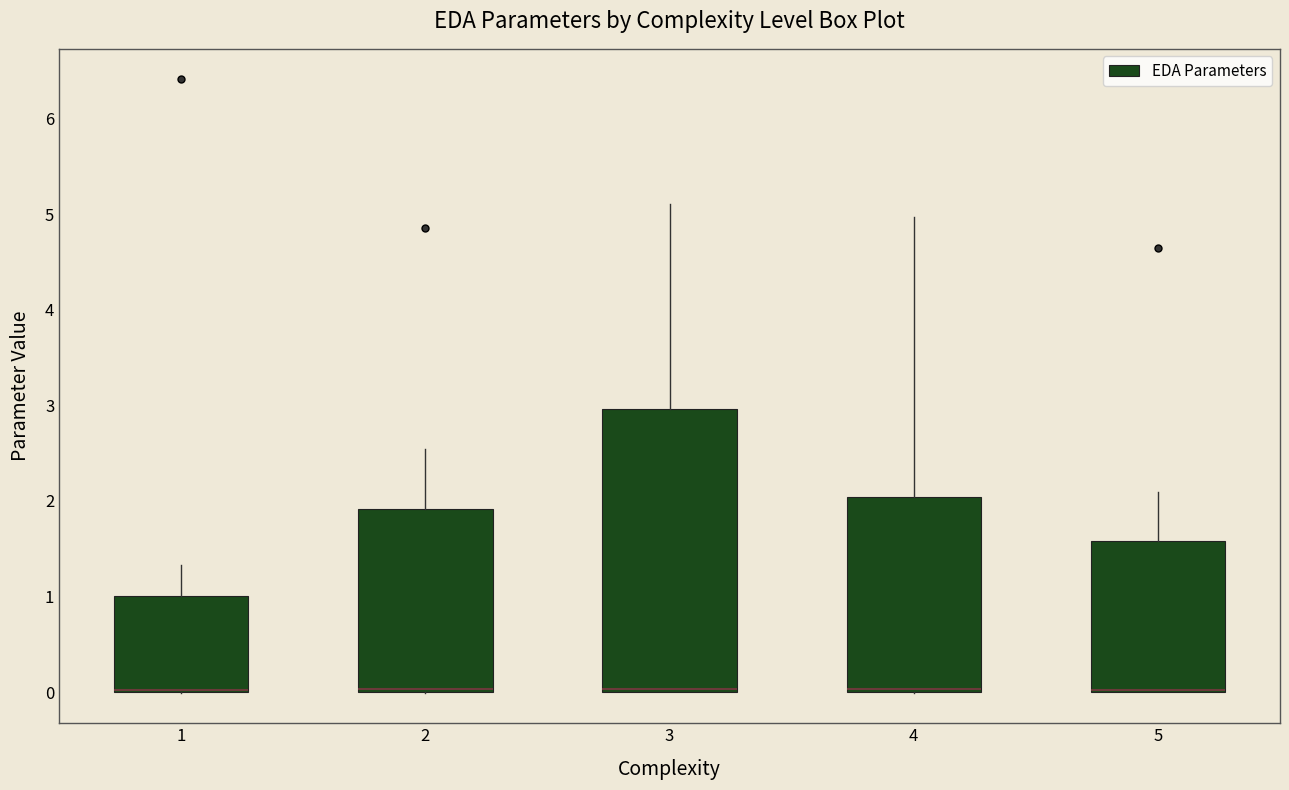

Reading left to right, read every box against the y-axis: the position of its median line, the range the box covers, and the ends of its whiskers. The values are not printed on the chart, so give them approximately, as read against the axis.

1: median 0.0 (drawn on the box's lower edge), box 0.0 to 1.0, whiskers 0.0 to 1.3
2: median 0.0, box 0.0 to 1.9, whiskers 0.0 to 2.5
3: median 0.0 (drawn on the box's lower edge), box 0.0 to 3.0, whiskers 0.0 to 5.1
4: median 0.0, box 0.0 to 2.0, whiskers 0.0 to 5.0
5: median 0.0 (drawn on the box's lower edge), box 0.0 to 1.6, whiskers 0.0 to 2.1